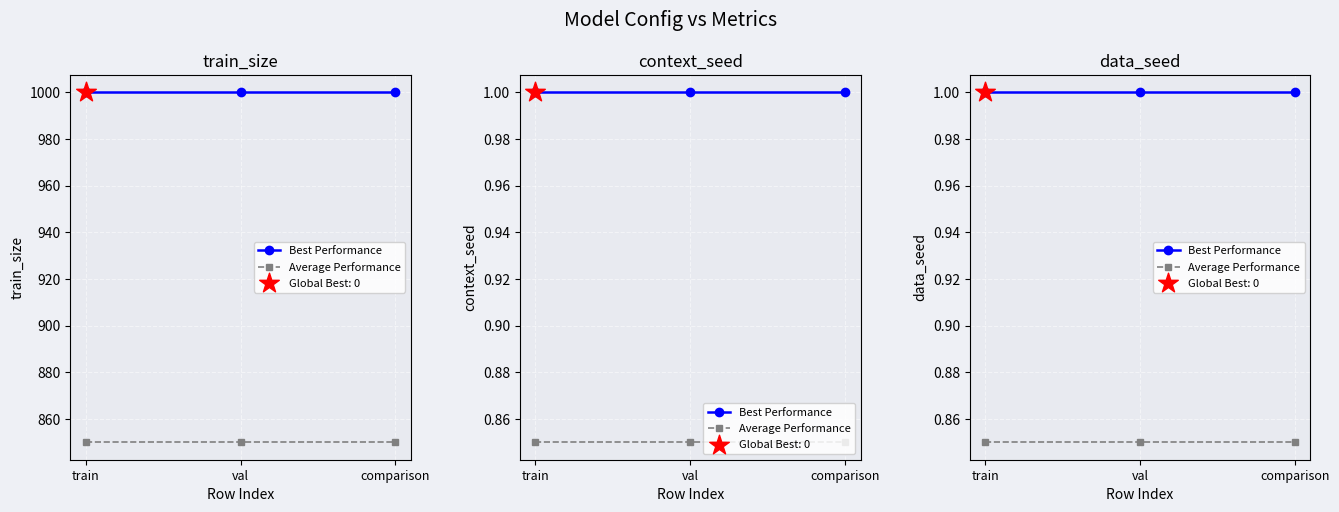

Which series has the widest spread of Y values?

Best Performance